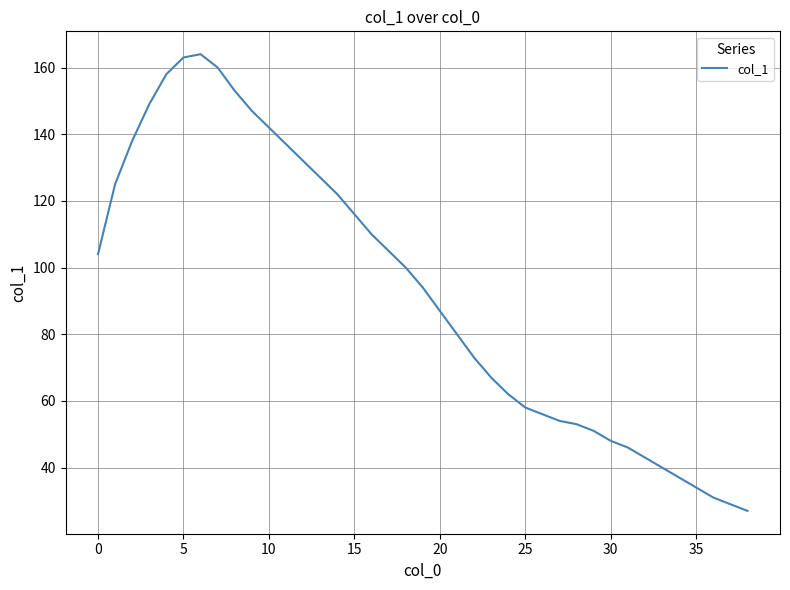

What is the difference between the maximum and minimum values?

137